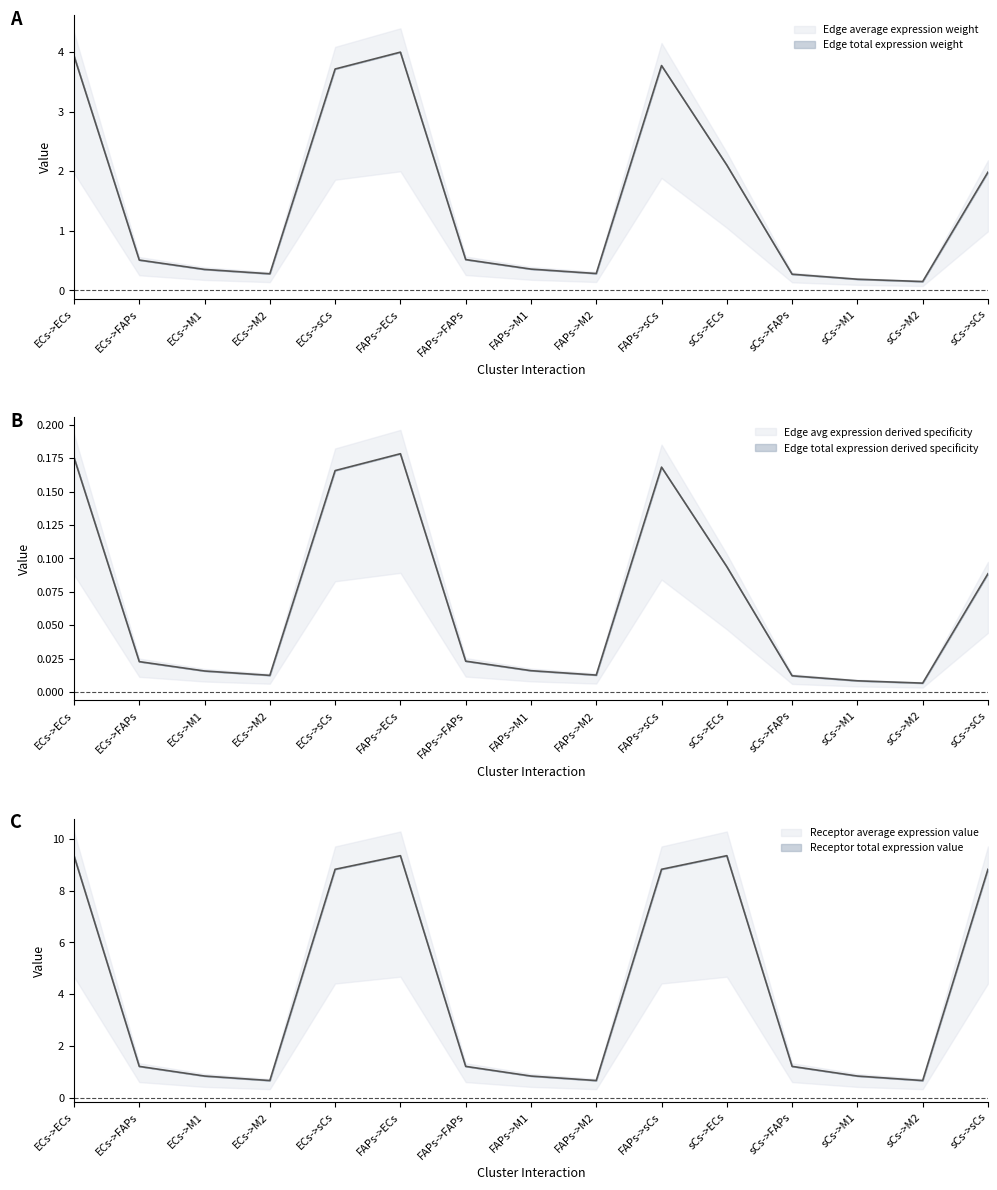

Which series has the largest total across all categories?

Receptor average expression value